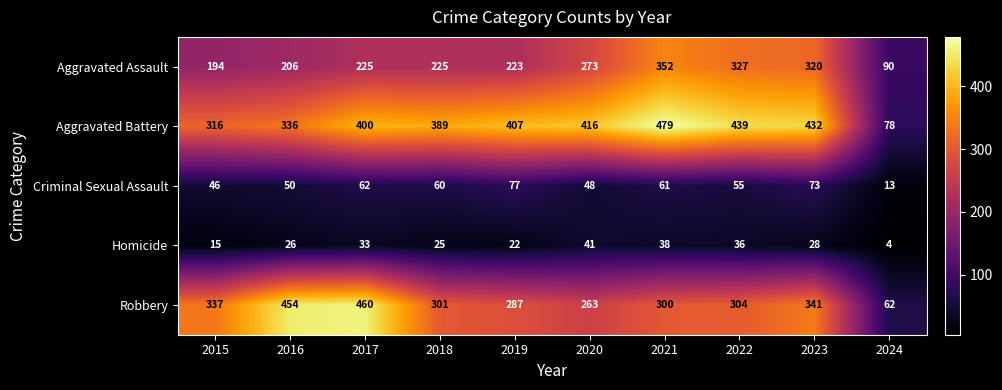

Where is Robbery nearest to the value 261?

2020